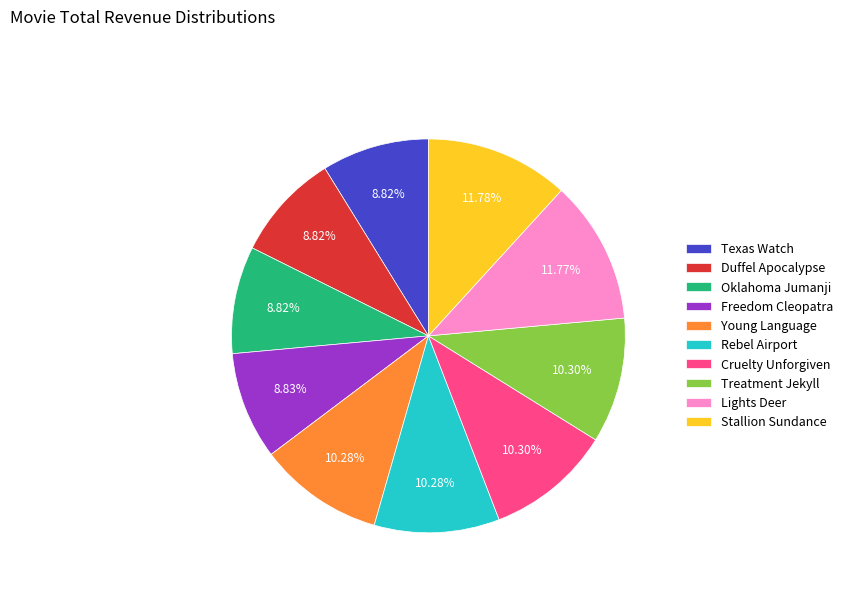

What percentage is the Freedom Cleopatra slice, to the nearest percent?

9%